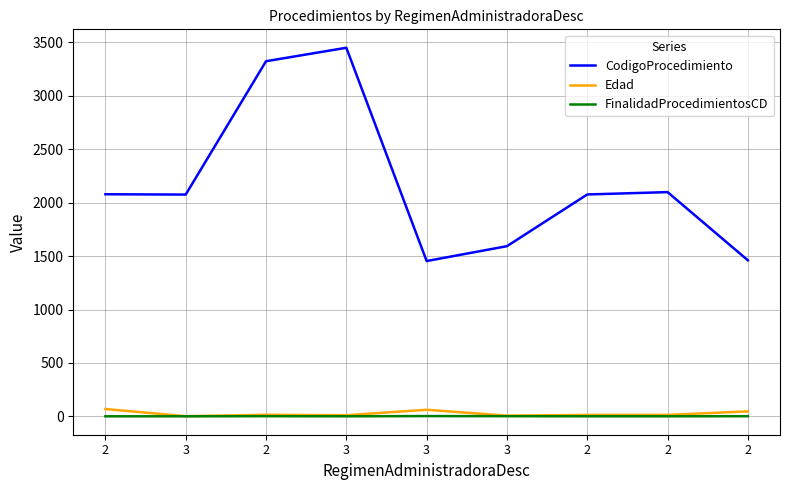

The value of FinalidadProcedimientosCD at 3 is 1. True or false?

False